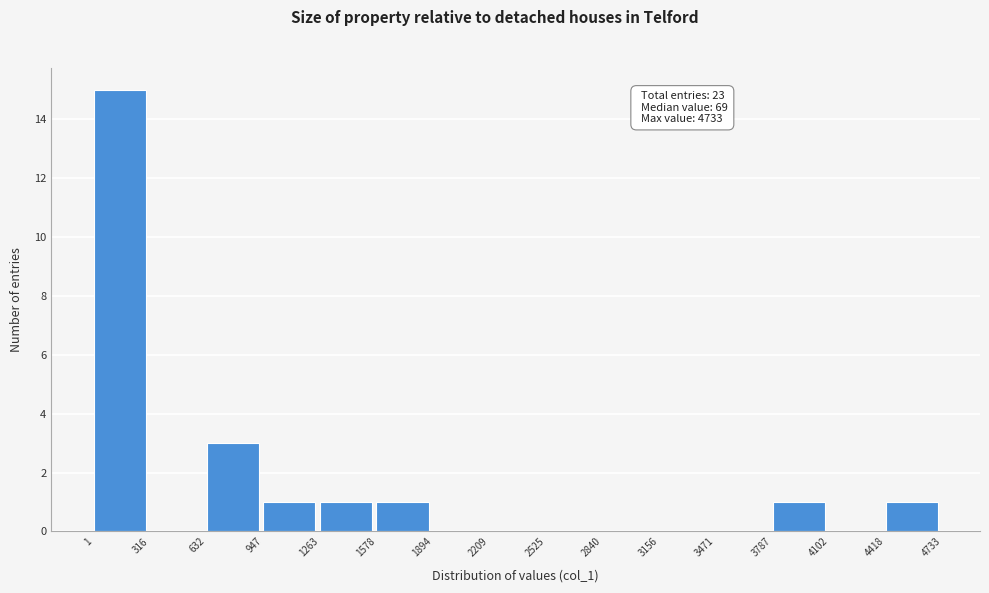

Which range on the x-axis has the tallest bar?

1 to 316